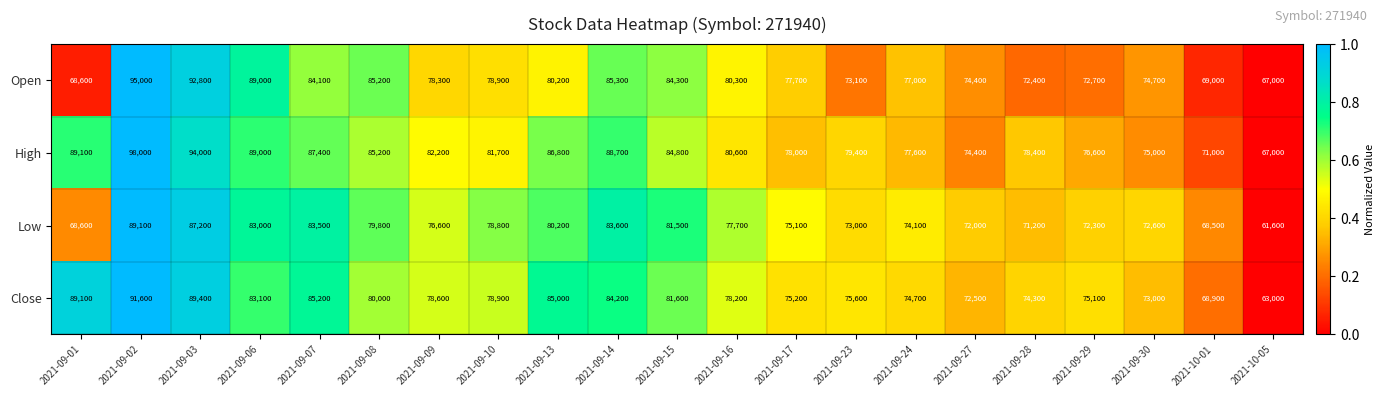

At which category is the sum across all series the highest?

2021-09-02